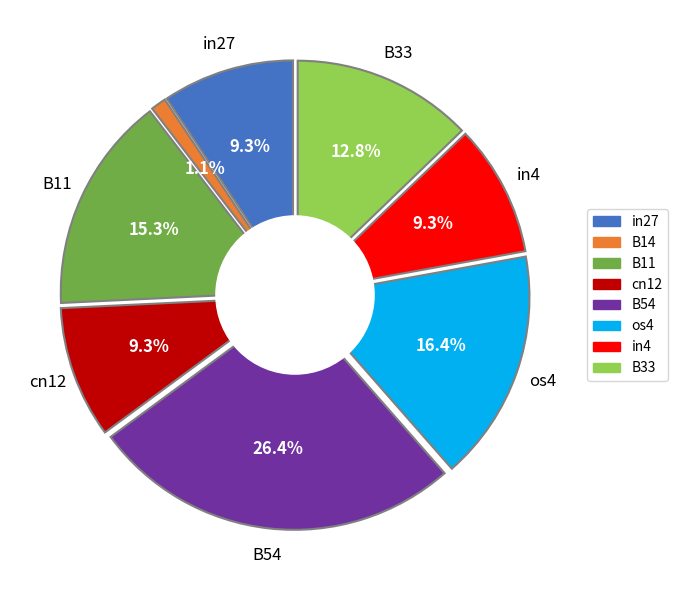

Which category has the biggest portion of the pie?

B54